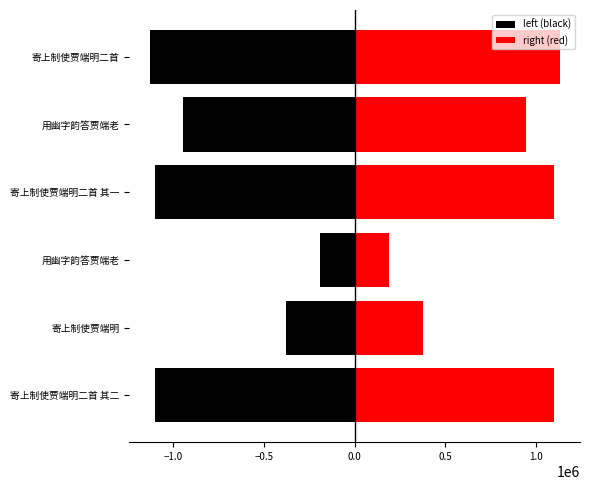

What is the difference between the right (red) values at 寄上制使贾端明二首 其一 and 寄上制使贾端明?

722822